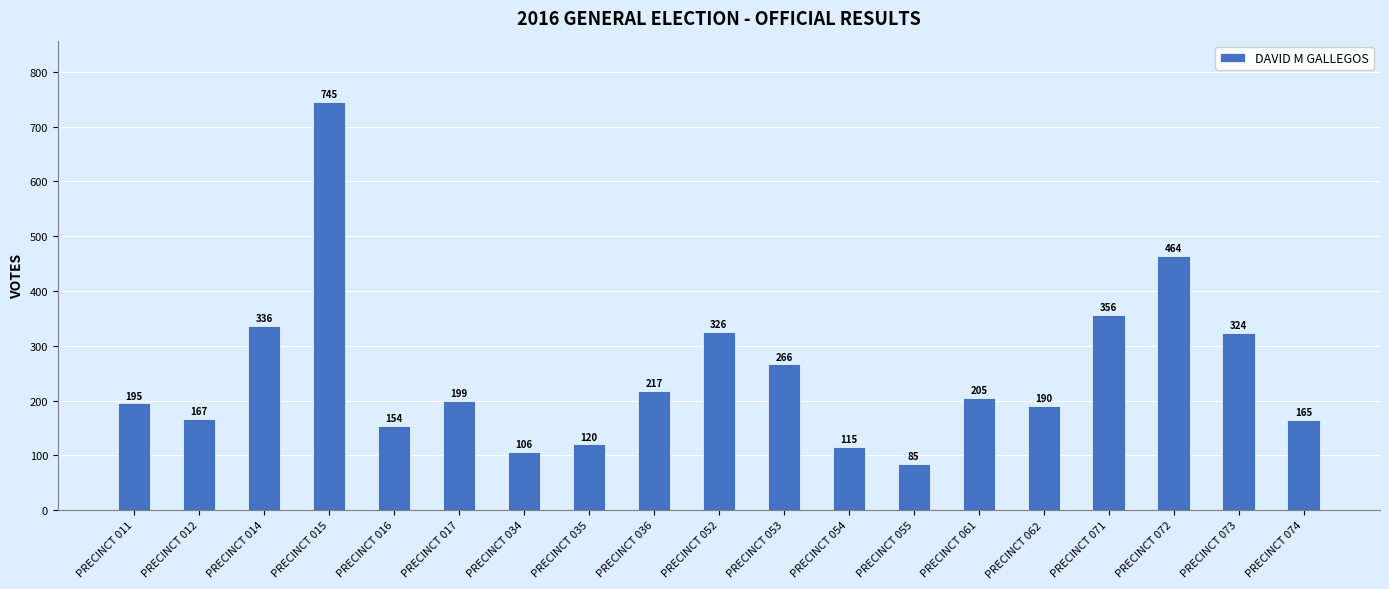

Rank the categories by value from highest to lowest.

PRECINCT 015, PRECINCT 072, PRECINCT 071, PRECINCT 014, PRECINCT 052, PRECINCT 073, PRECINCT 053, PRECINCT 036, PRECINCT 061, PRECINCT 017, PRECINCT 011, PRECINCT 062, PRECINCT 012, PRECINCT 074, PRECINCT 016, PRECINCT 035, PRECINCT 054, PRECINCT 034, PRECINCT 055